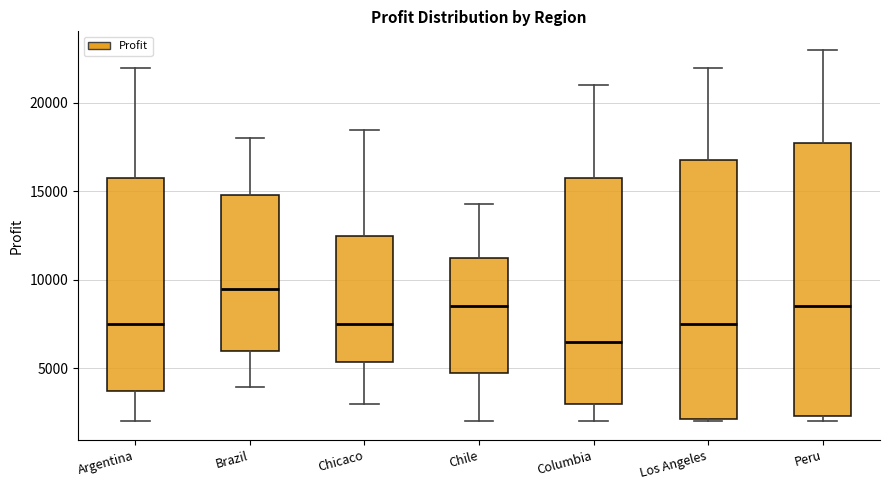

Reading left to right, transcribe this box plot: for each box, give where its median line is, the range the box spans, and where its two whiskers end, as read against the y-axis. The values are not printed on the chart, so give them approximately, as read against the axis.

Argentina: median 7500, box 4000 to 16000, whiskers 2000 to 22000
Brazil: median 9500, box 6000 to 15000, whiskers 4000 to 18000
Chicaco: median 7500, box 5500 to 12500, whiskers 3000 to 18500
Chile: median 8500, box 5000 to 11500, whiskers 2000 to 14500
Columbia: median 6500, box 3000 to 16000, whiskers 2000 to 21000
Los Angeles: median 7500, box 2000 to 17000, whiskers 2000 (just below the box's lower edge) to 22000
Peru: median 8500, box 2500 to 18000, whiskers 2000 to 23000